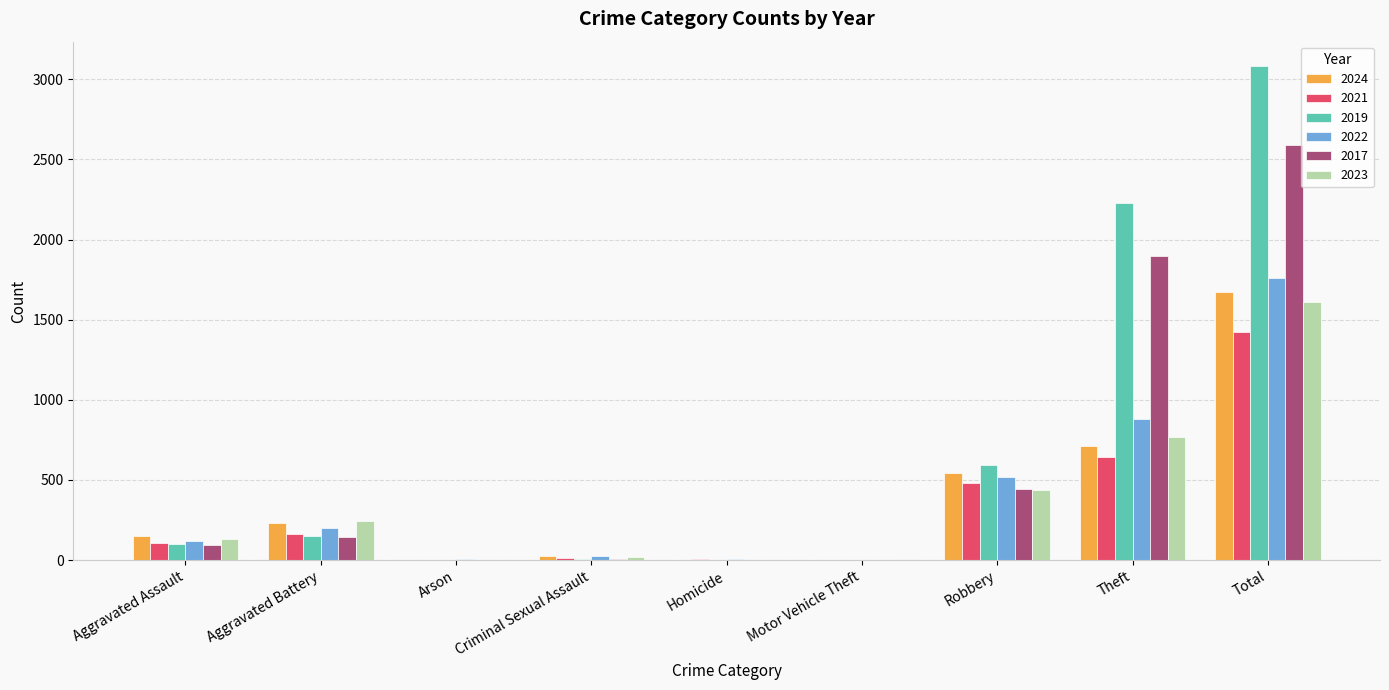

The value of 2023 at Total is 2218. True or false?

False